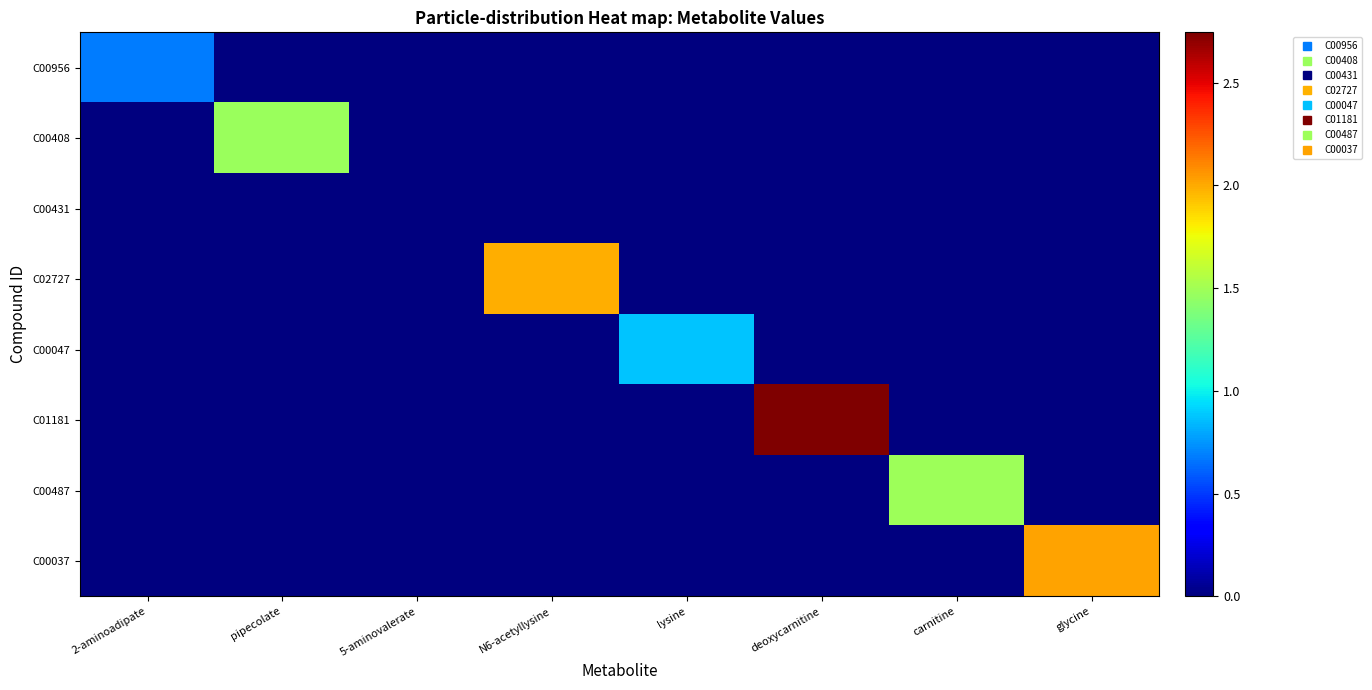

Which series changed the most between pipecolate and glycine?

C00037